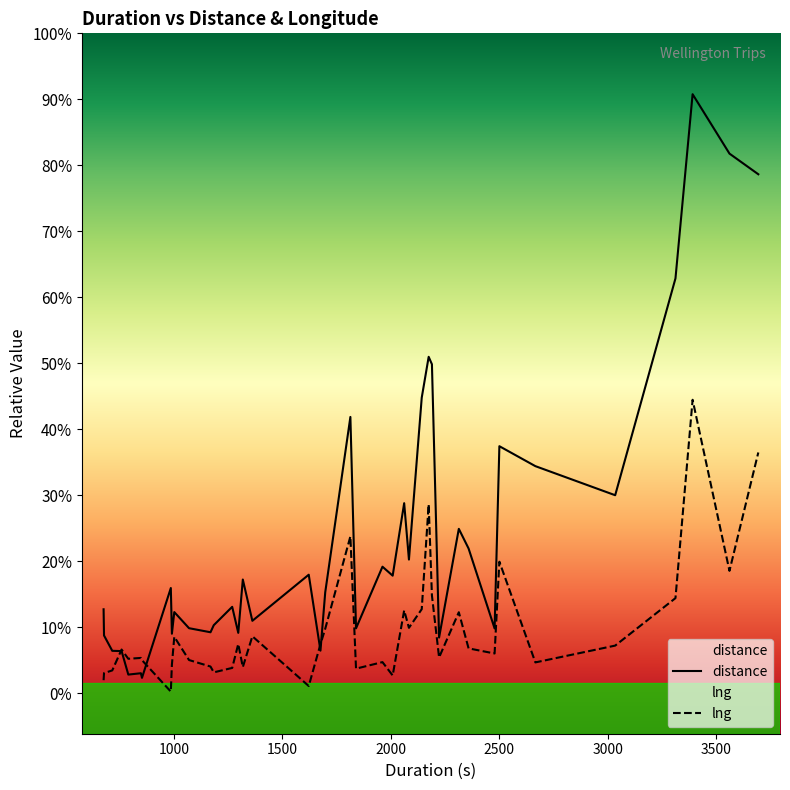

True or false: distance has a value of 3922.9 at 17.

False